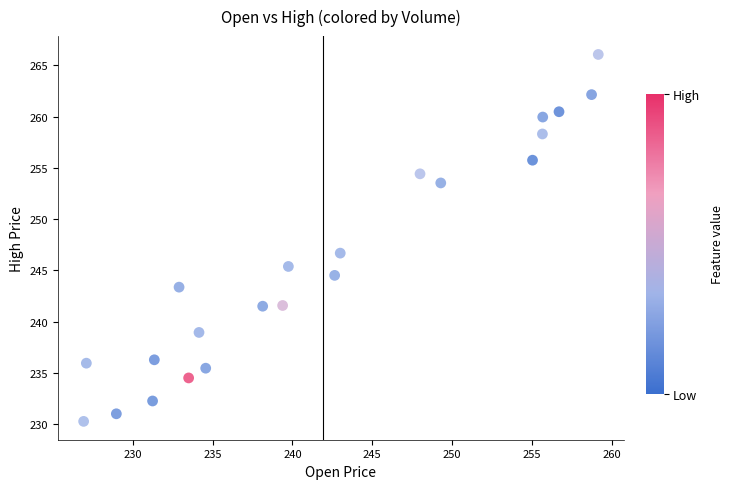

What is the range of Y values (max minus min)?

35.8